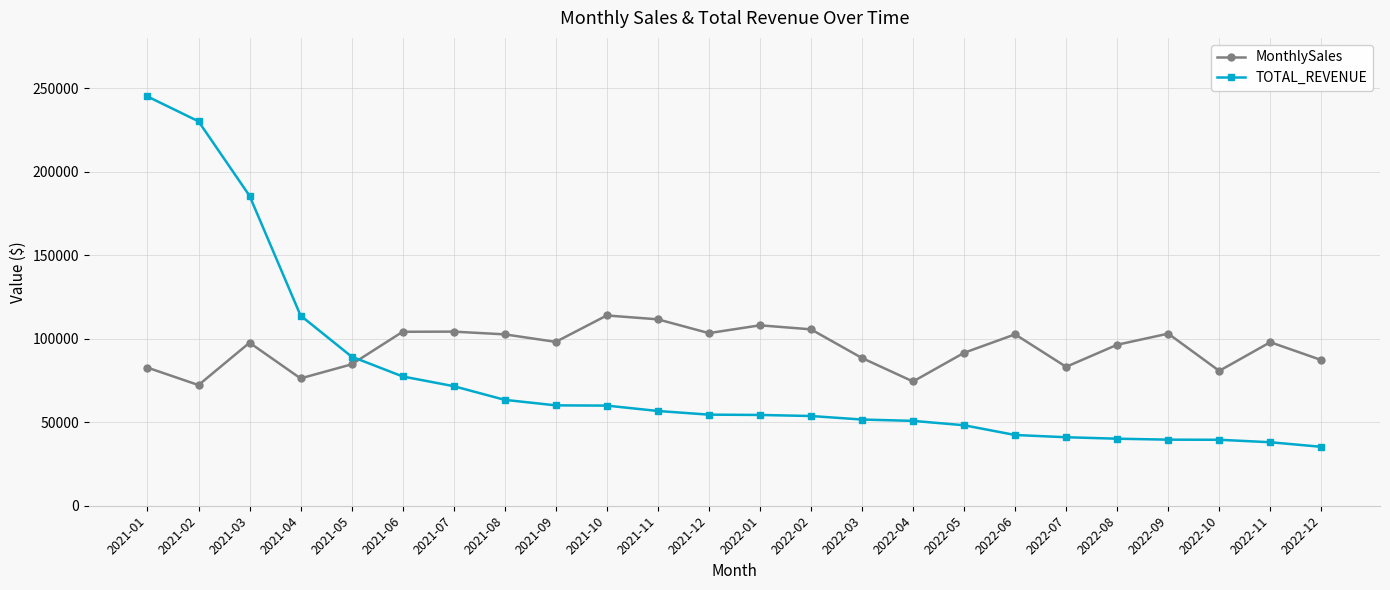

What is the average value of the MonthlySales series?

94570